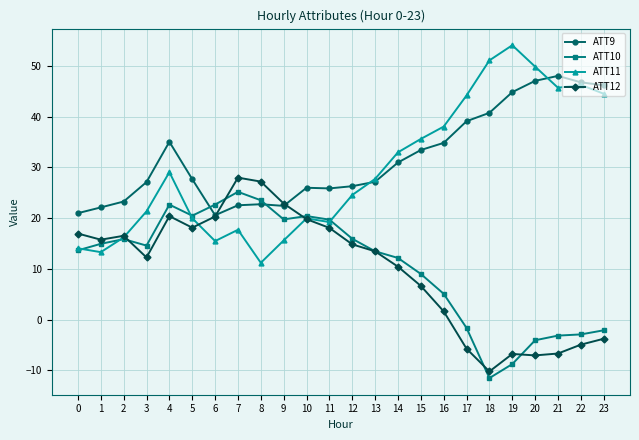

Which series has the largest range (max minus min)?

ATT11